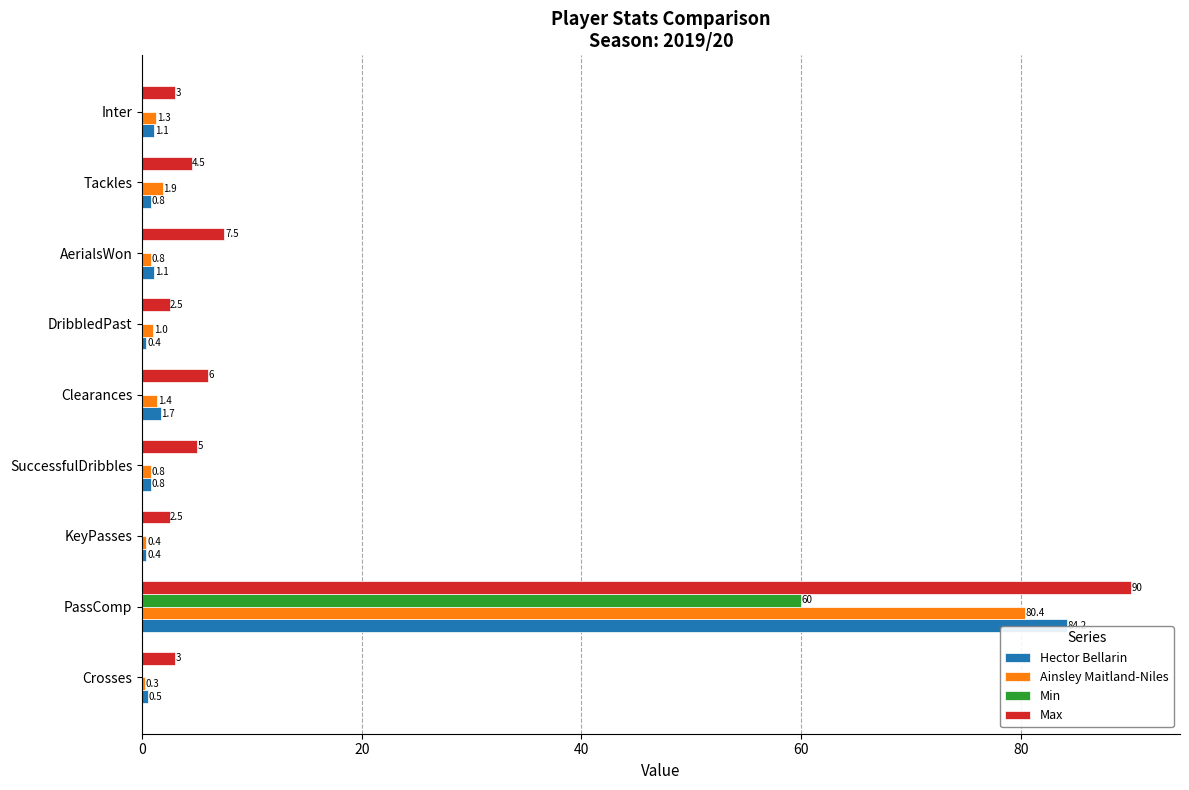

Count the number of categories in the chart.

9